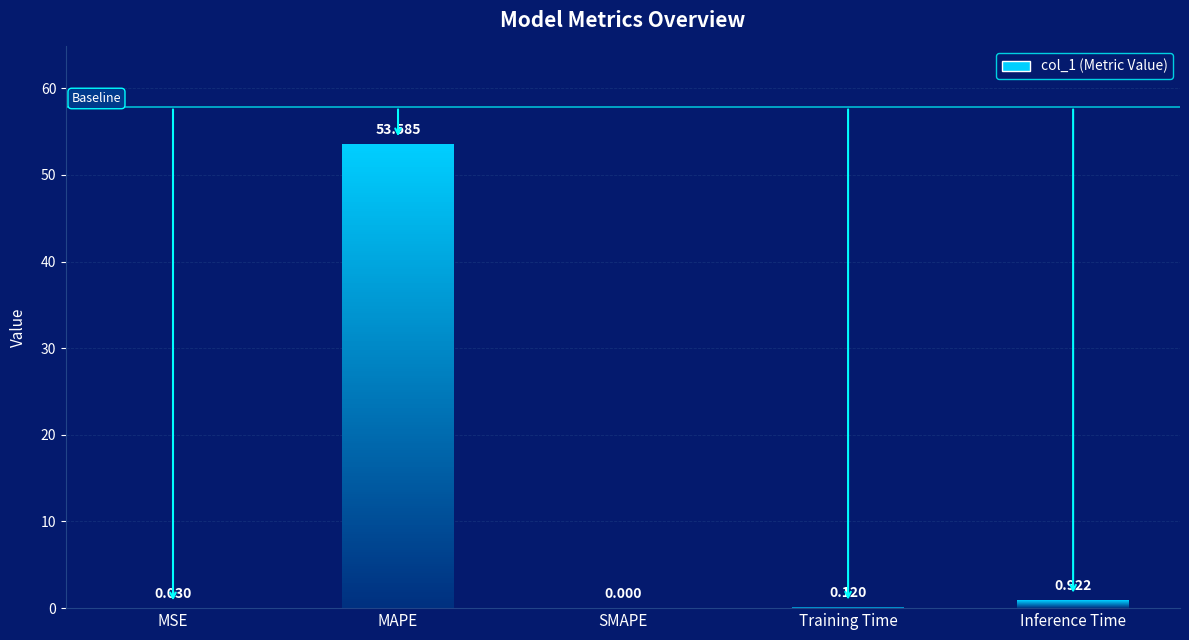

What is the approximate value at Inference Time?

0.9